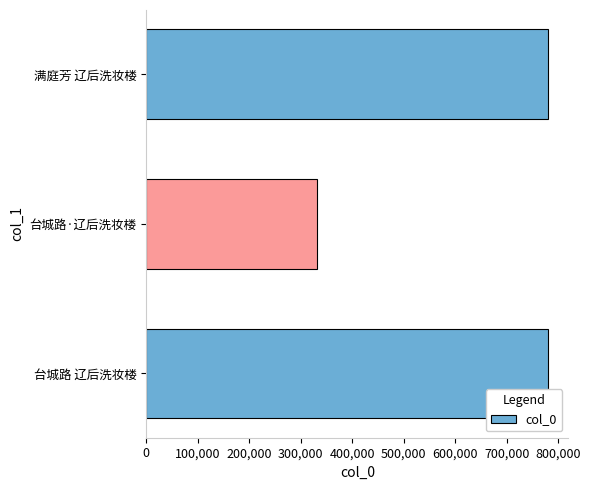

What is the greatest value displayed?

780423